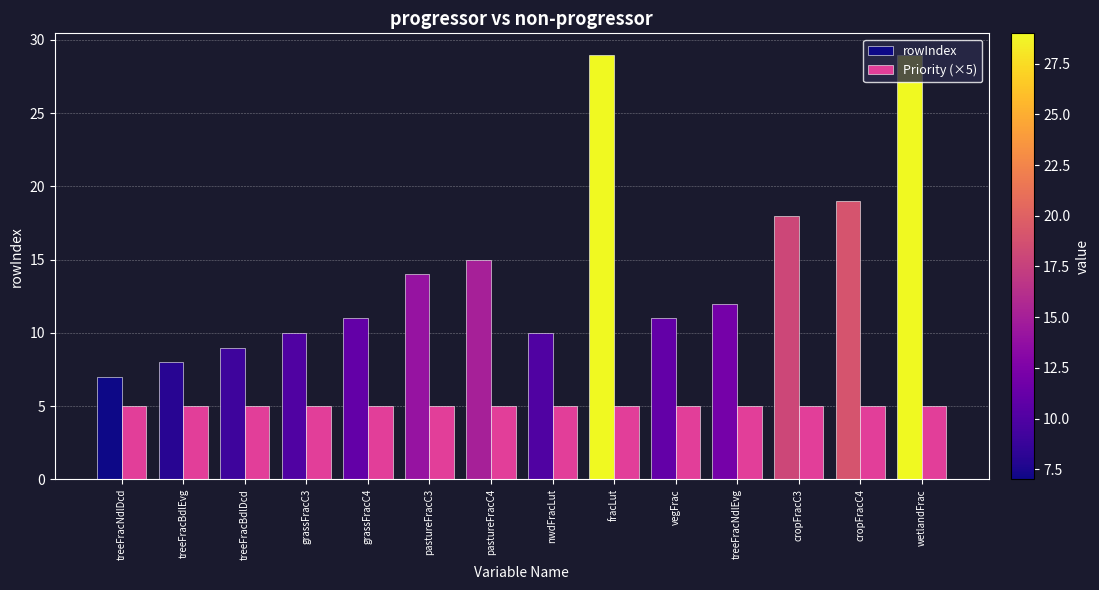

What is the difference between the second highest and minimum values in the rowIndex series?

22